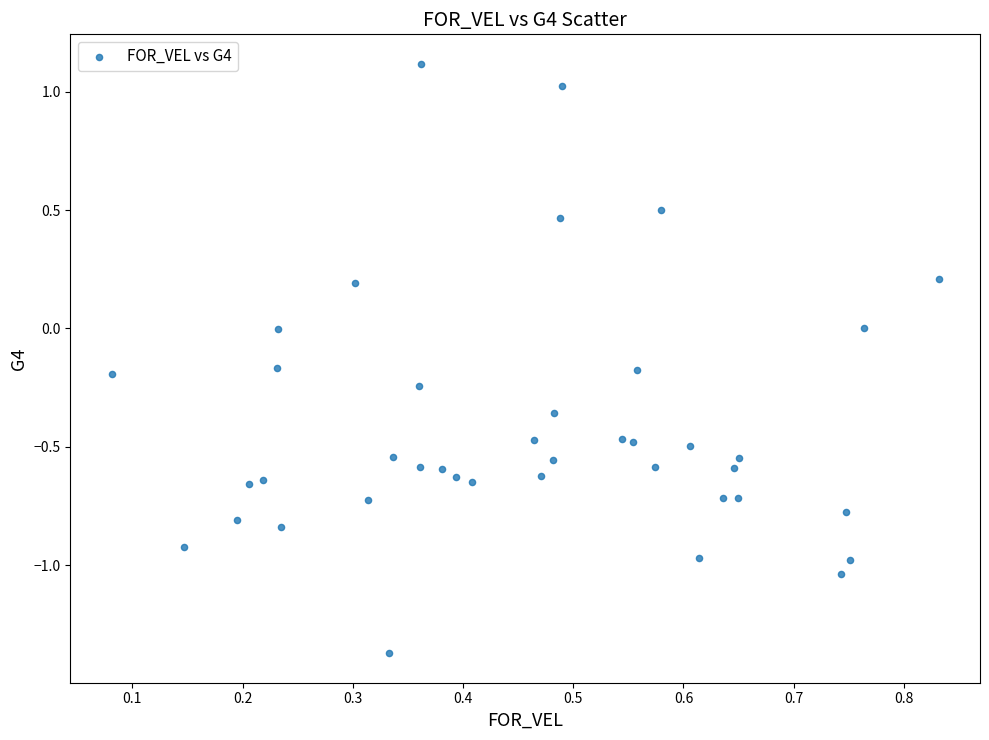

What is the range of Y values (max minus min)?

2.5